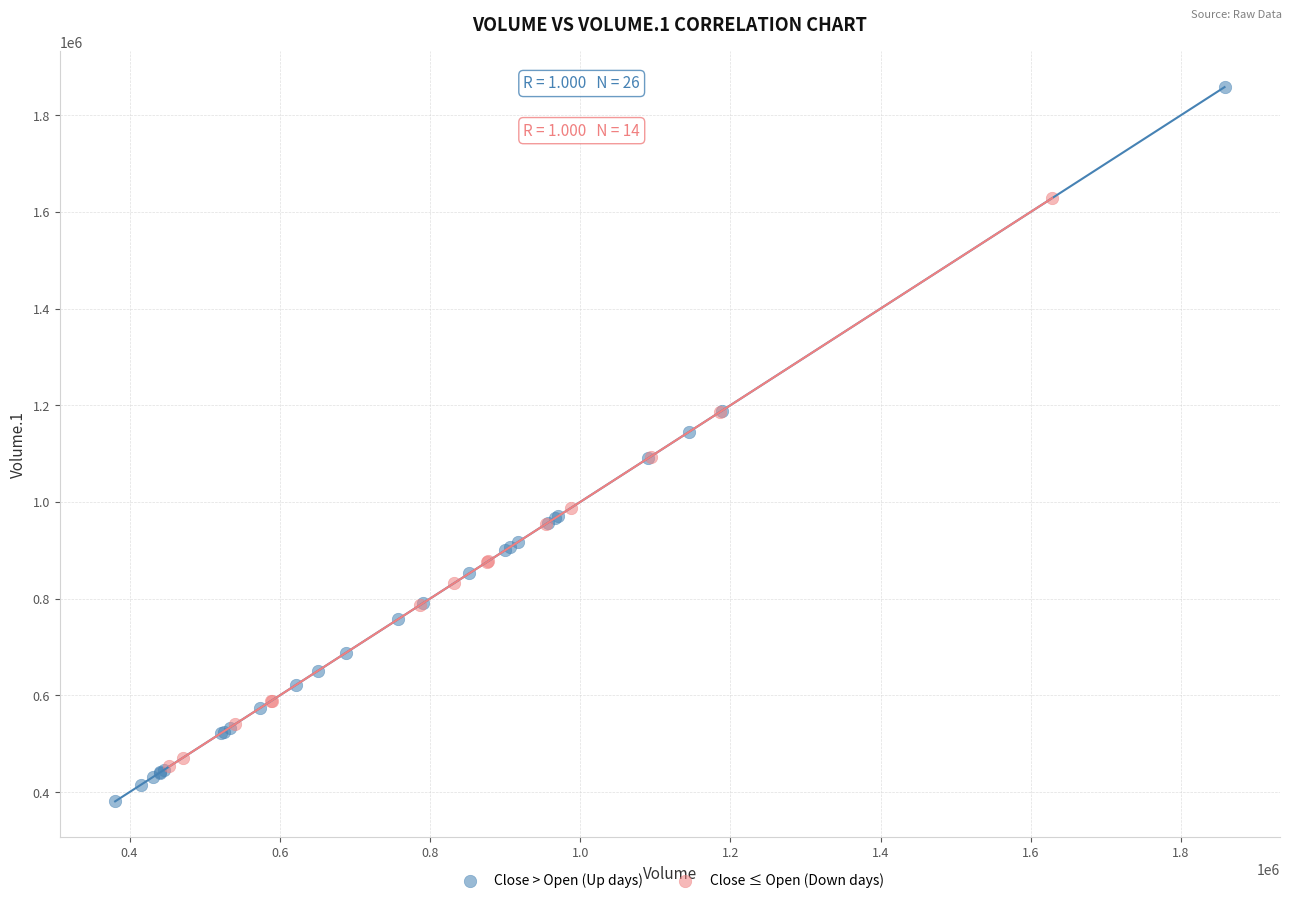

Which series contains the highest Y value?

Close > Open (Up days)